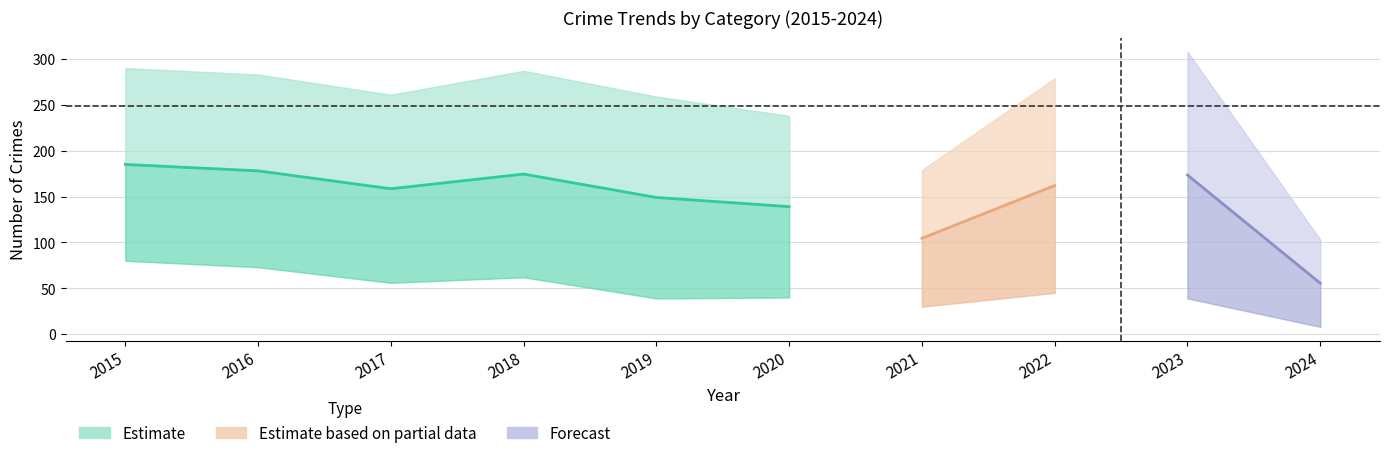

Which has a higher value, 2020 or 2024?

2020